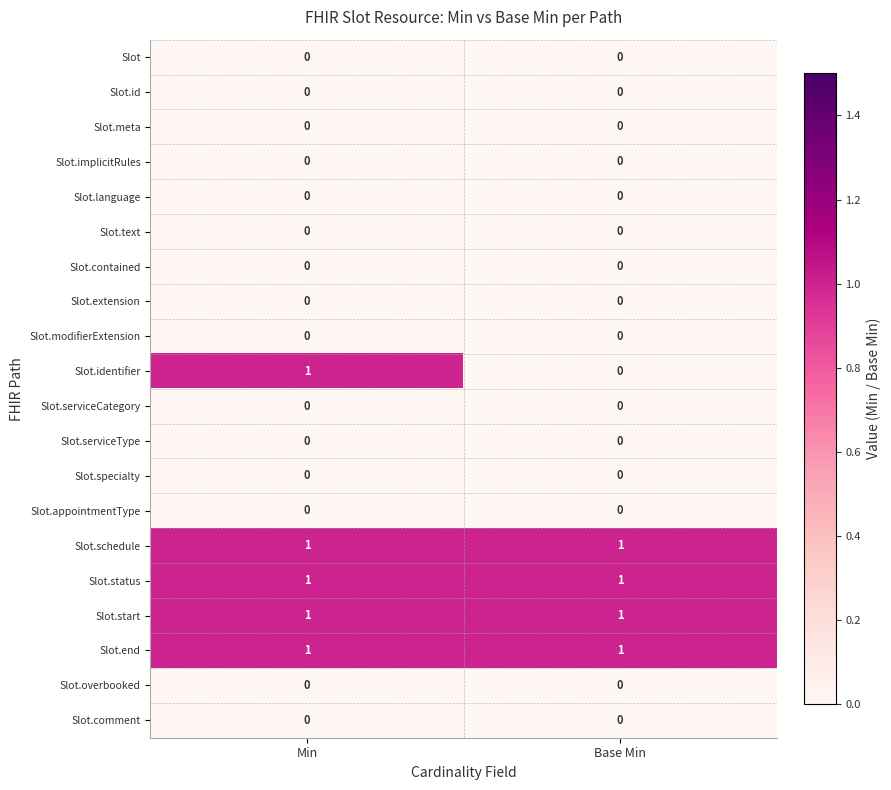

What is the total value across all series at Base Min?

4